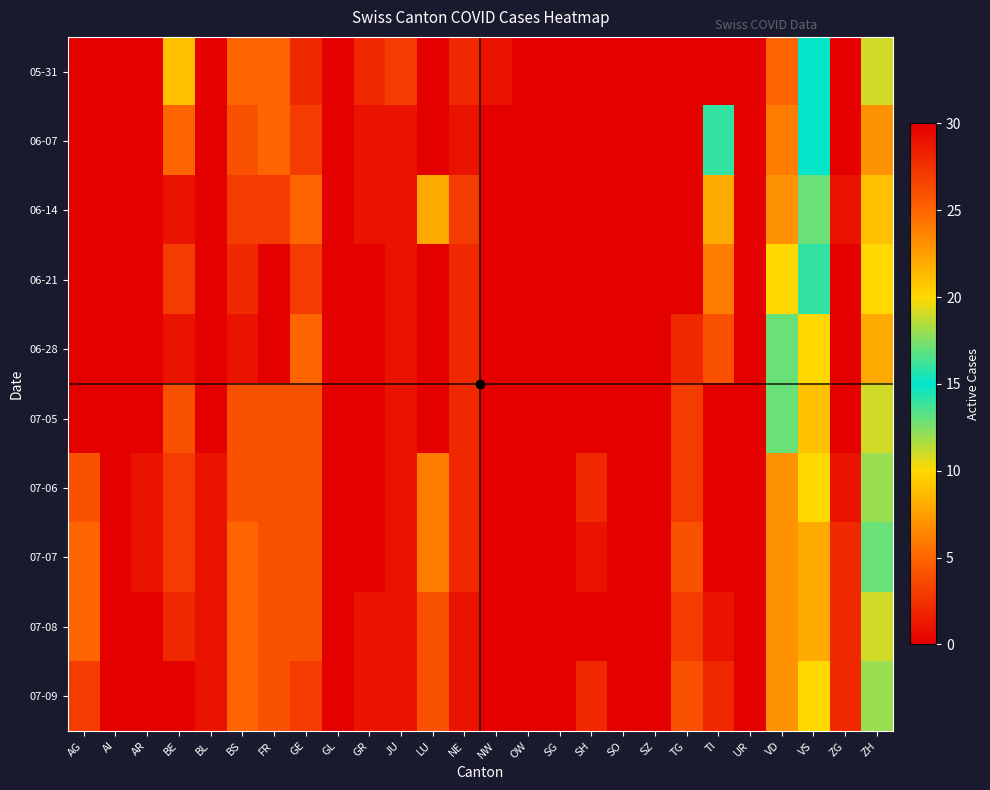

What is the maximum value shown in the chart?

30